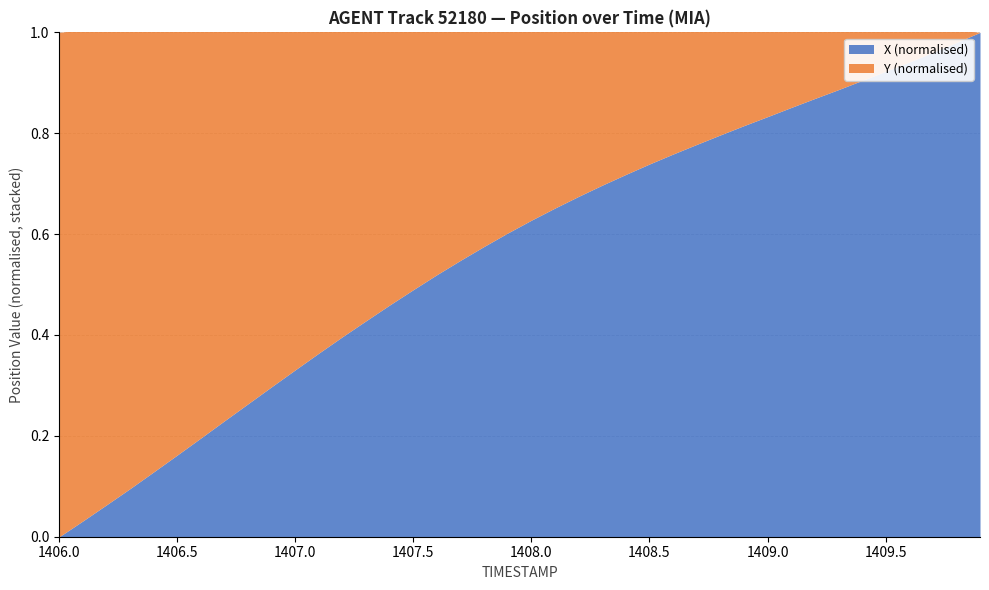

True or false: Y has more than 2 points higher than both neighbors.

False